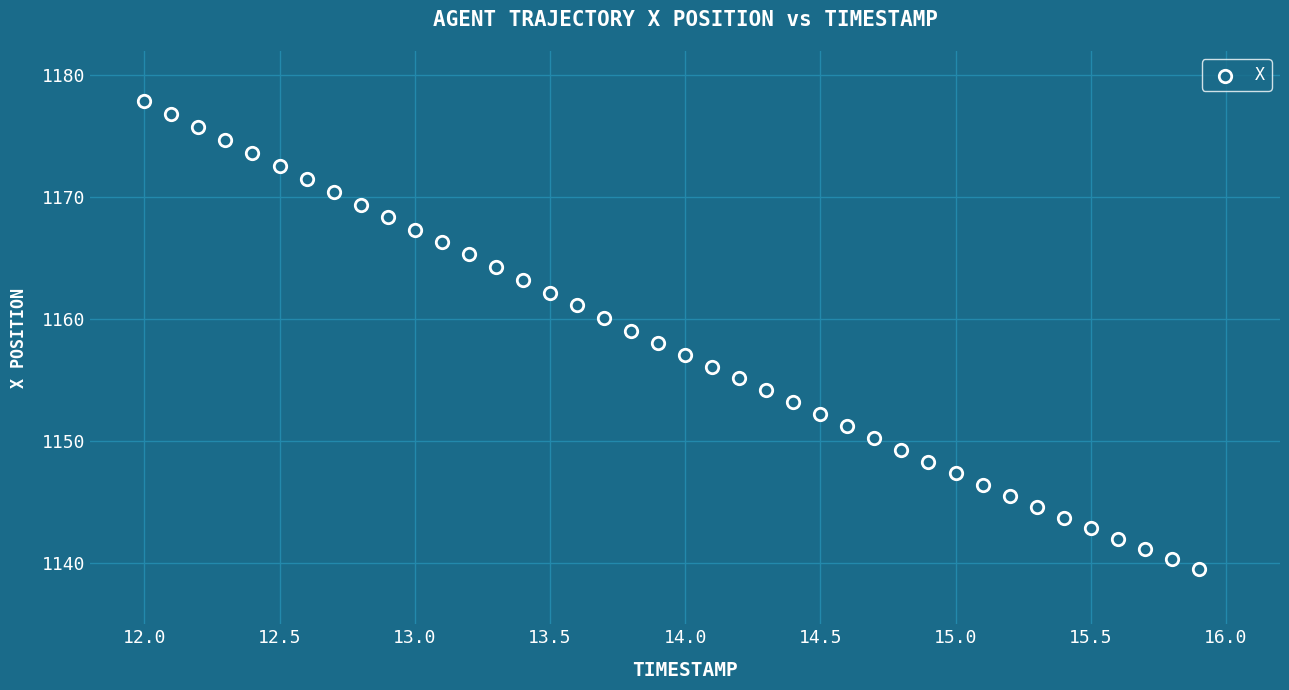

What is the range of Y values (max minus min)?

38.4